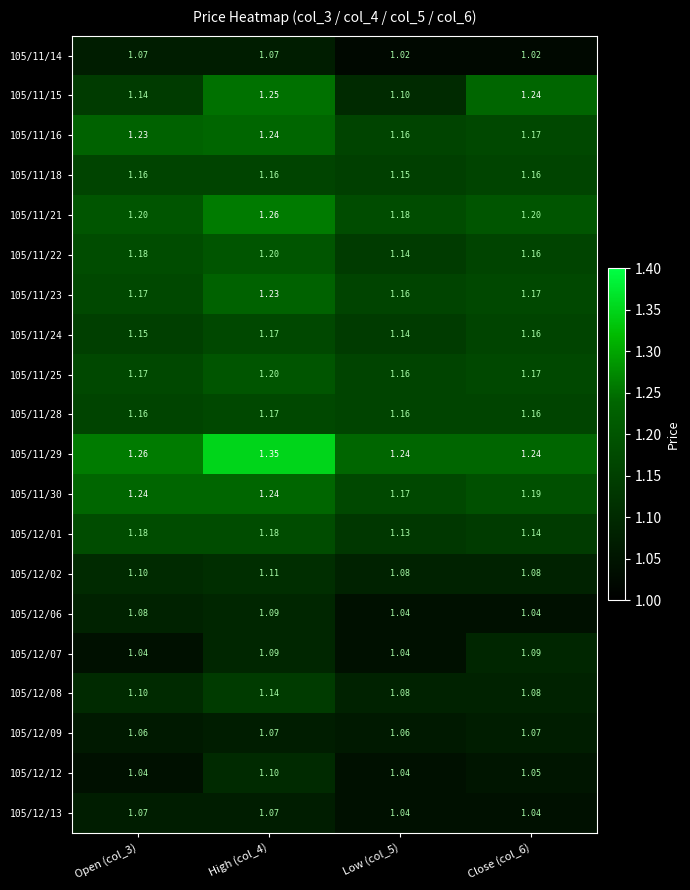

What is the total value across all series at High (col_4)?

23.4